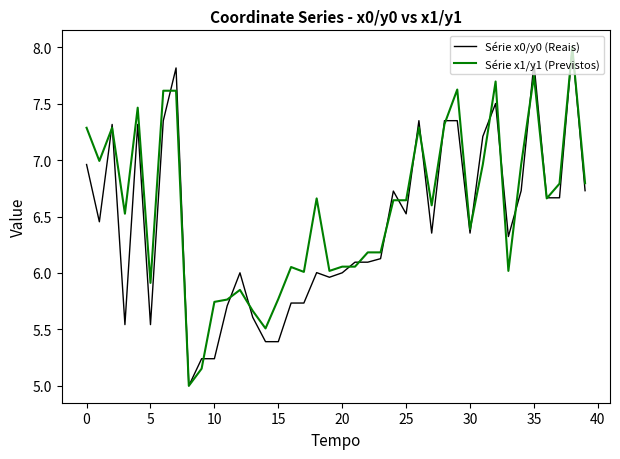

What are all the series names shown in the legend?

Série x0/y0 (Reais), Série x1/y1 (Previstos)